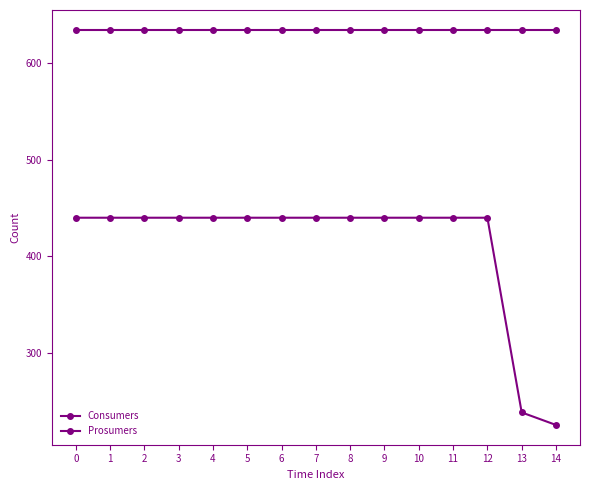

Count the number of categories in the chart.

15